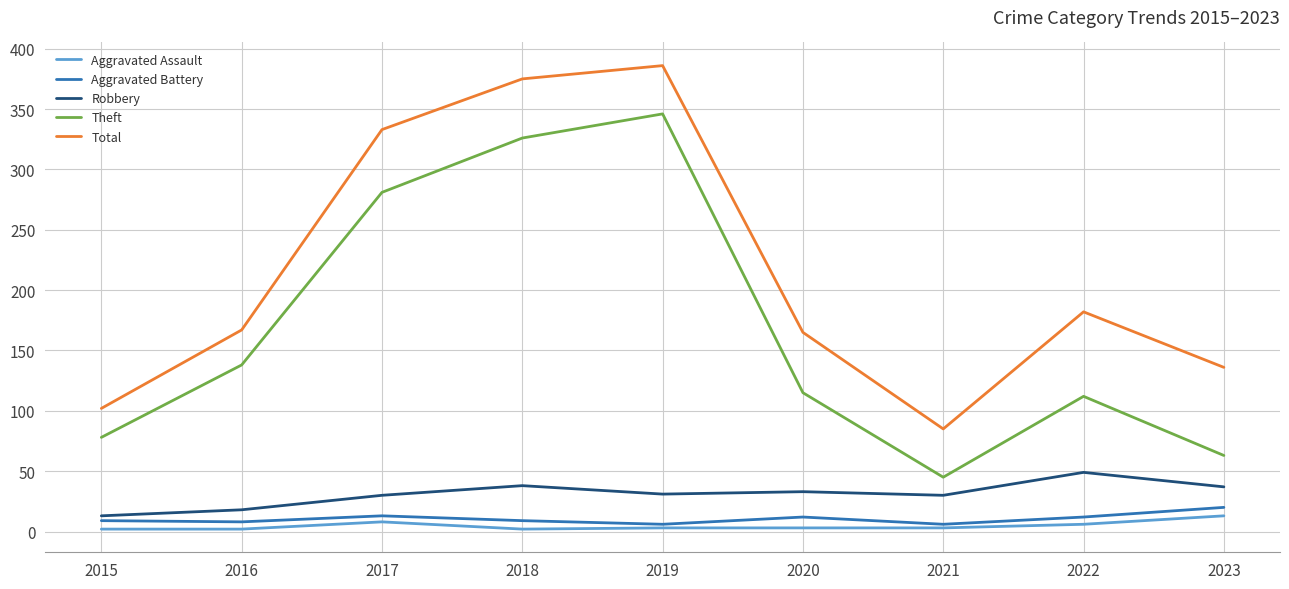

What is the minimum value for Aggravated Battery?

6